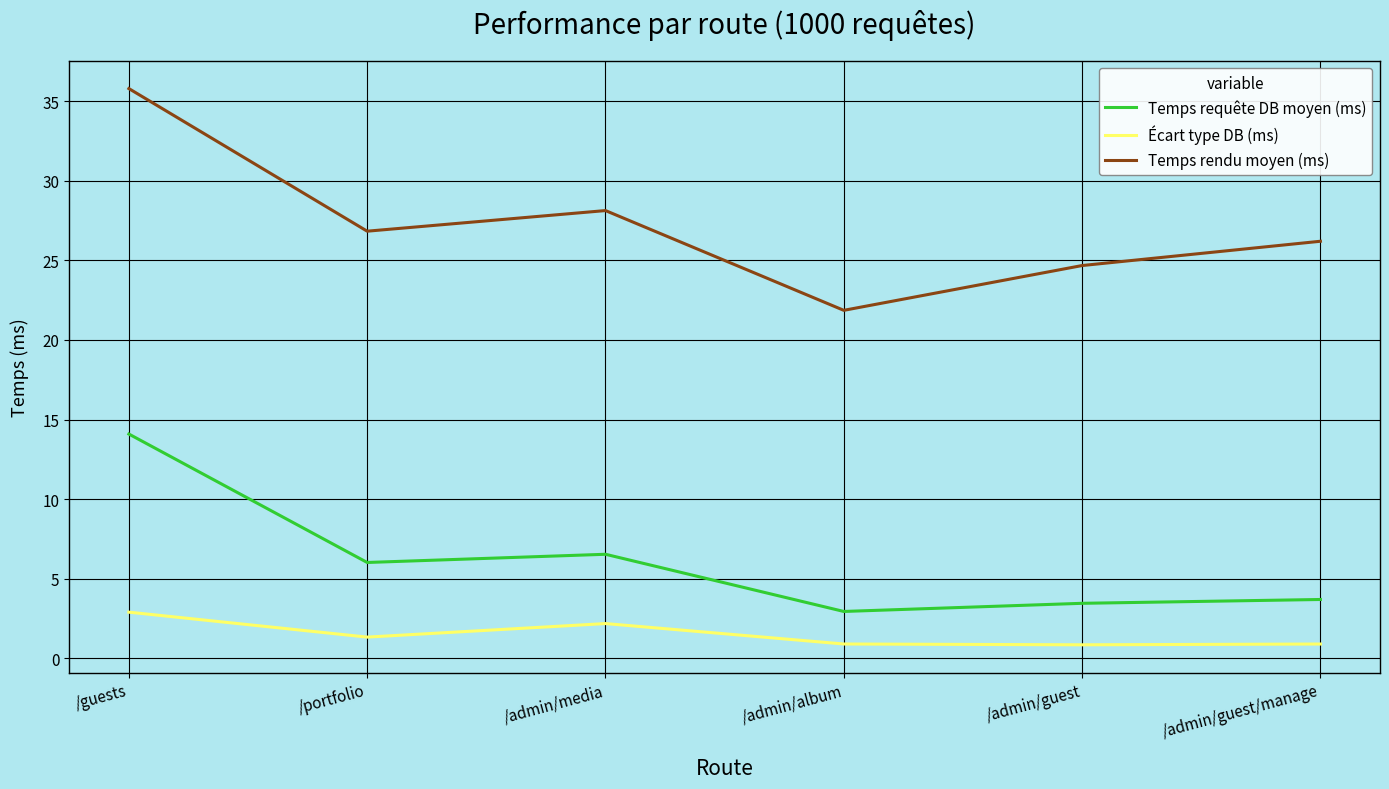

Is the value of Temps requête DB moyen (ms) at /admin/media greater than the value of Écart type DB (ms) at /admin/album?

Yes